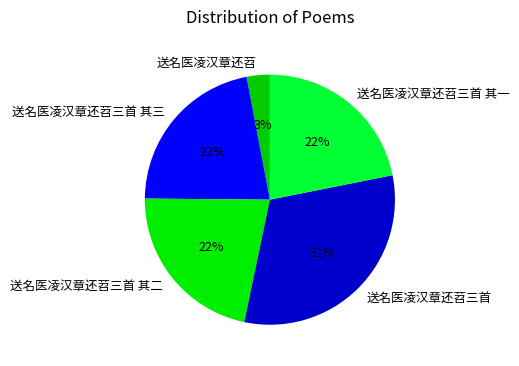

Is there any slice that represents more than half of the pie?

No